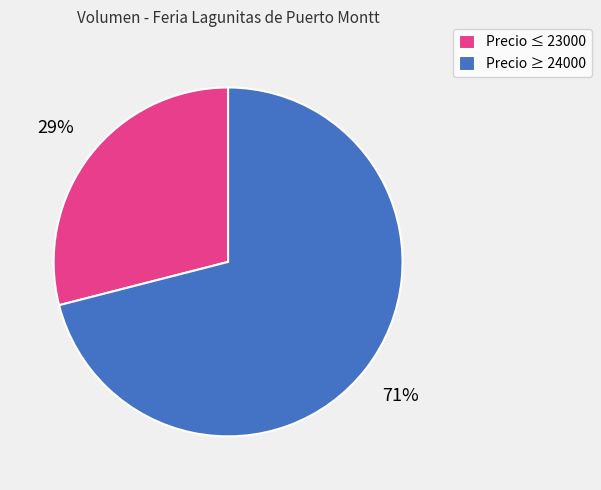

True or false: Precio ≤ 23000 accounts for 15% of the total.

False